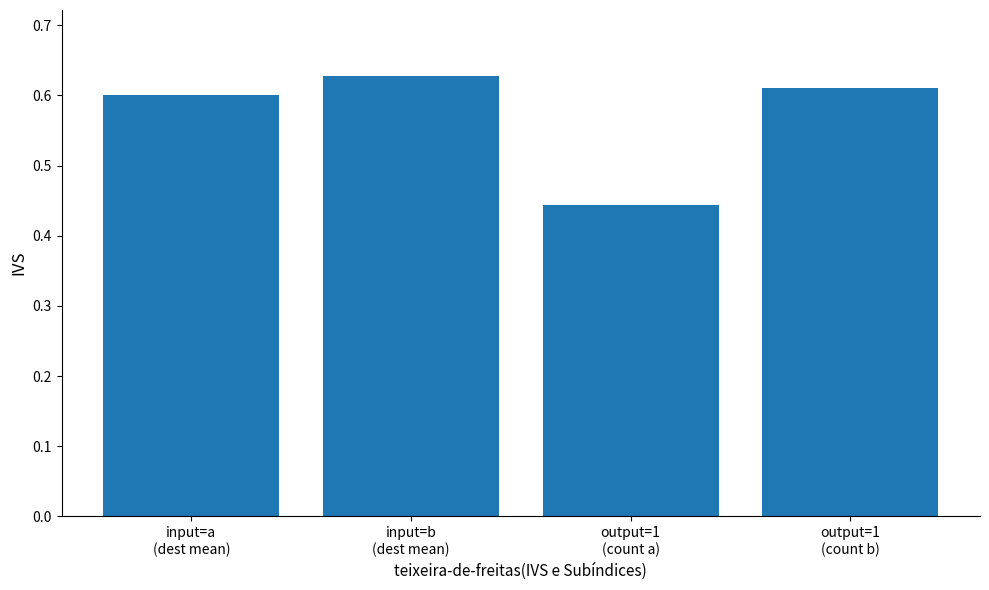

Are the bars horizontal?

No